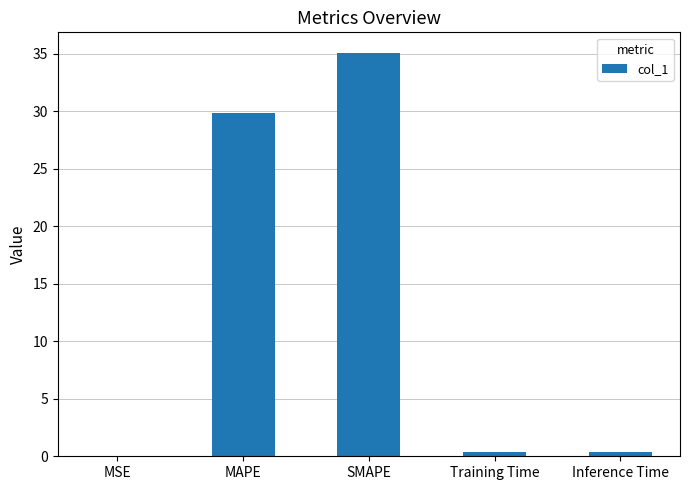

Is it true that the value at MAPE is 29.9?

True